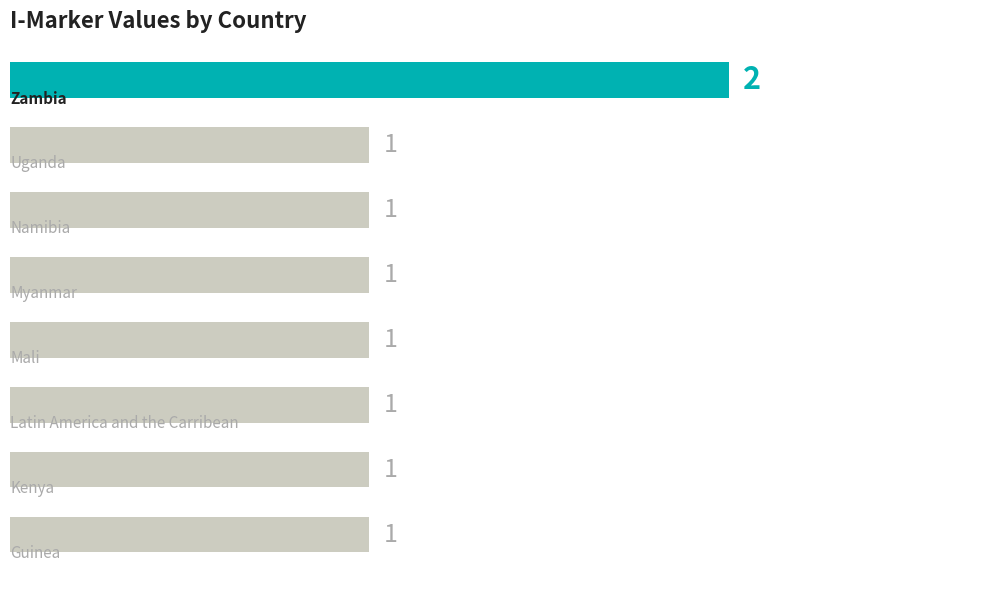

What is the value of the 5th bar from the top?

1